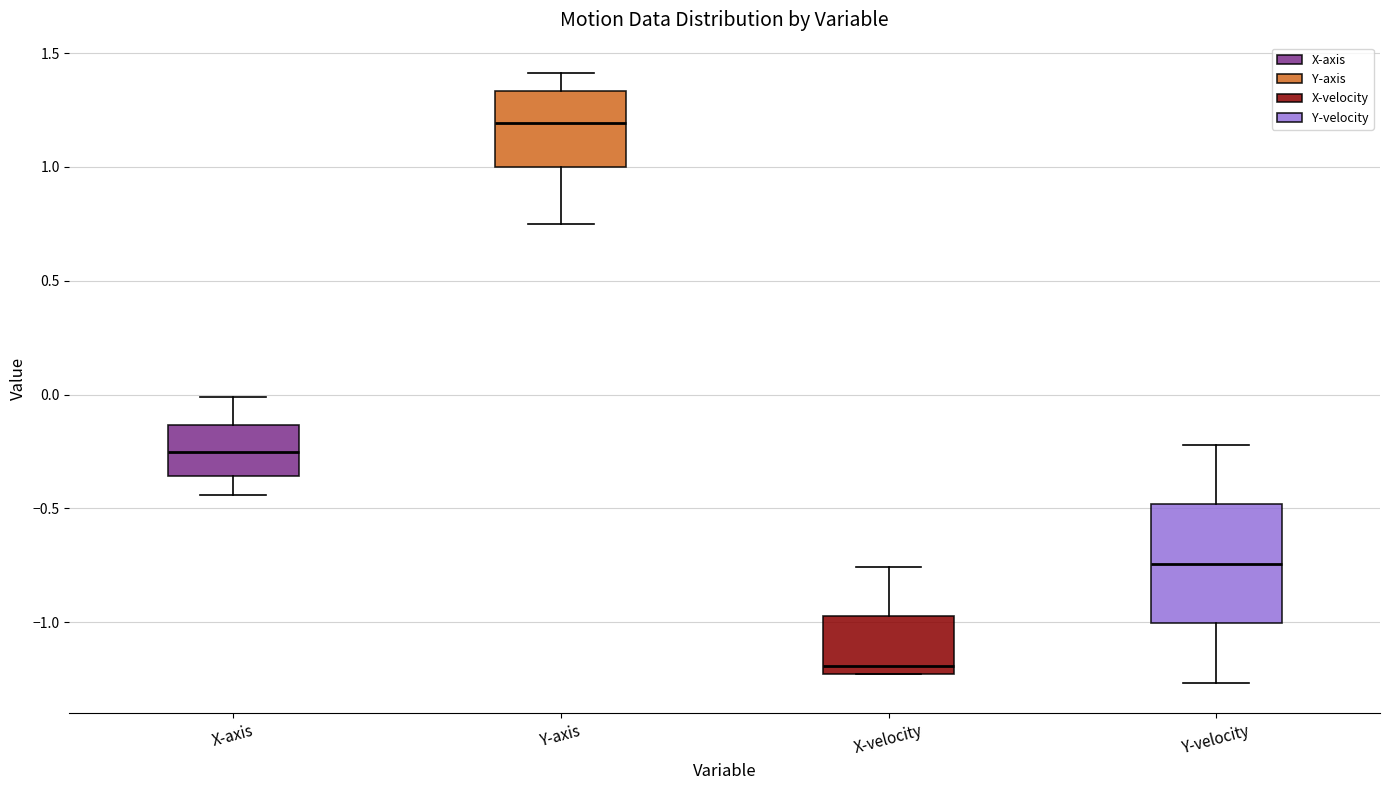

Reading left to right, read every box against the y-axis: the position of its median line, the range the box covers, and the ends of its whiskers. The values are not printed on the chart, so give them approximately, as read against the axis.

X-axis: median -0.25, box -0.35 to -0.15, whiskers -0.45 to 0.00
Y-axis: median 1.20, box 1.00 to 1.35, whiskers 0.75 to 1.40
X-velocity: median -1.20, box -1.25 to -0.95, whiskers -1.25 to -0.75
Y-velocity: median -0.75, box -1.00 to -0.50, whiskers -1.25 to -0.20